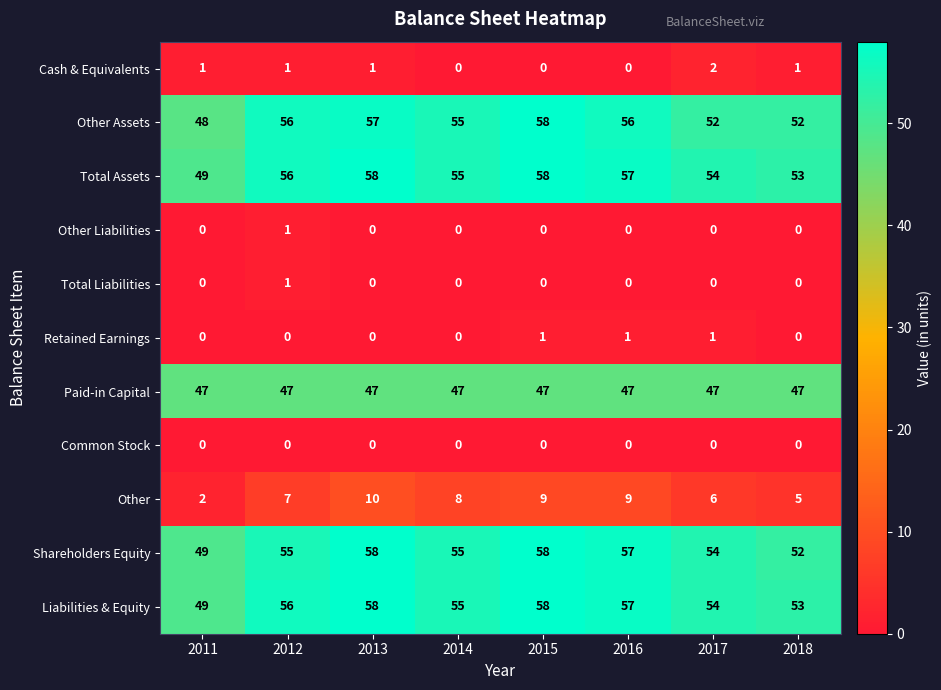

Which series has the widest spread of values?

Other Assets